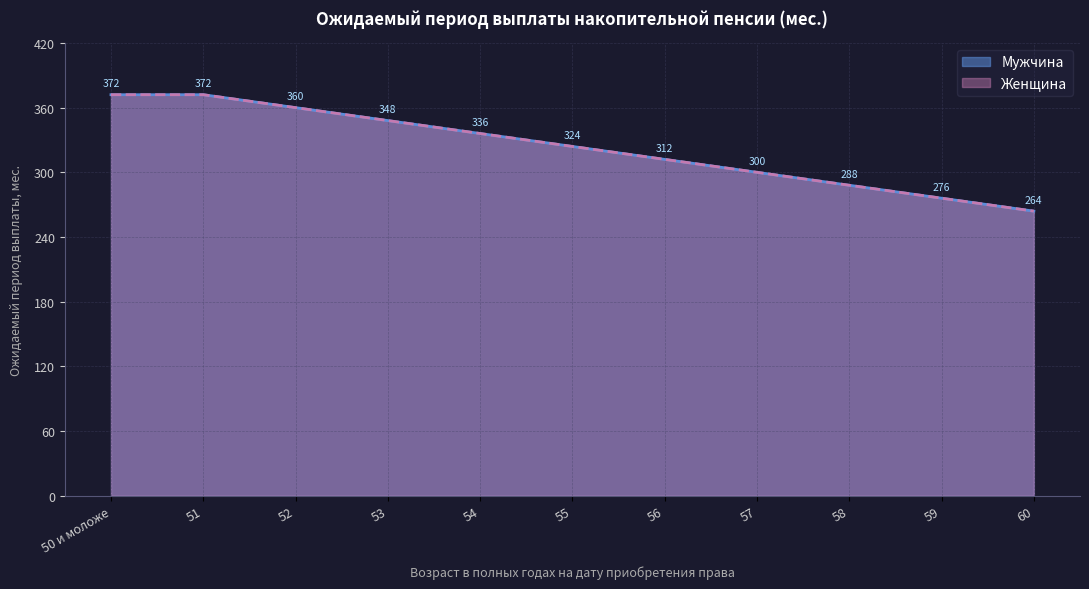

How many lines are shown in the chart?

2